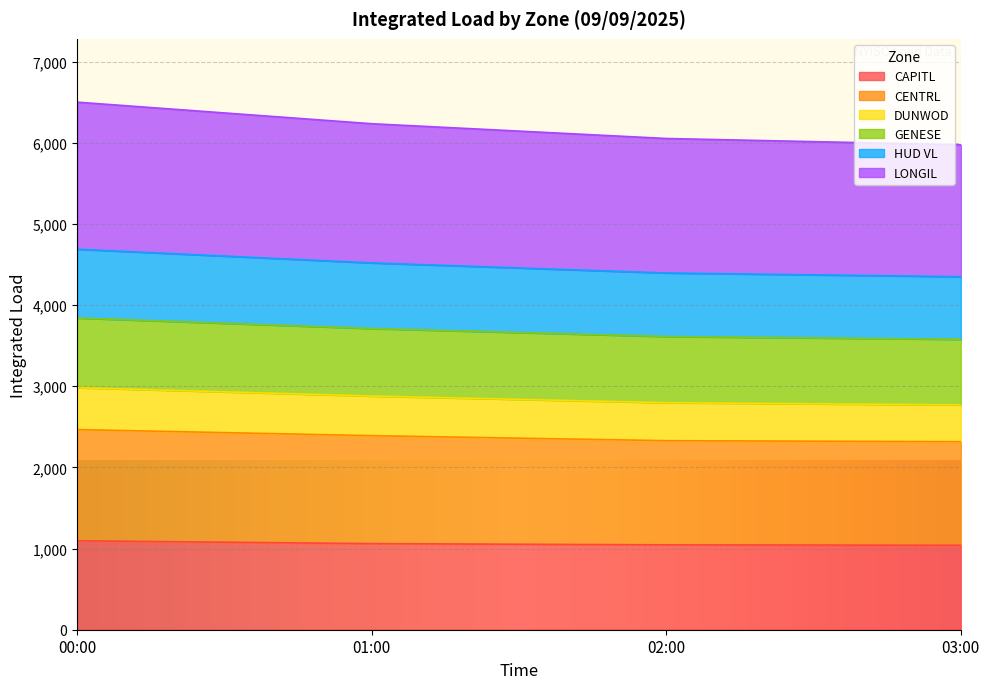

What is the highest value of the CAPITL series?

1095.9